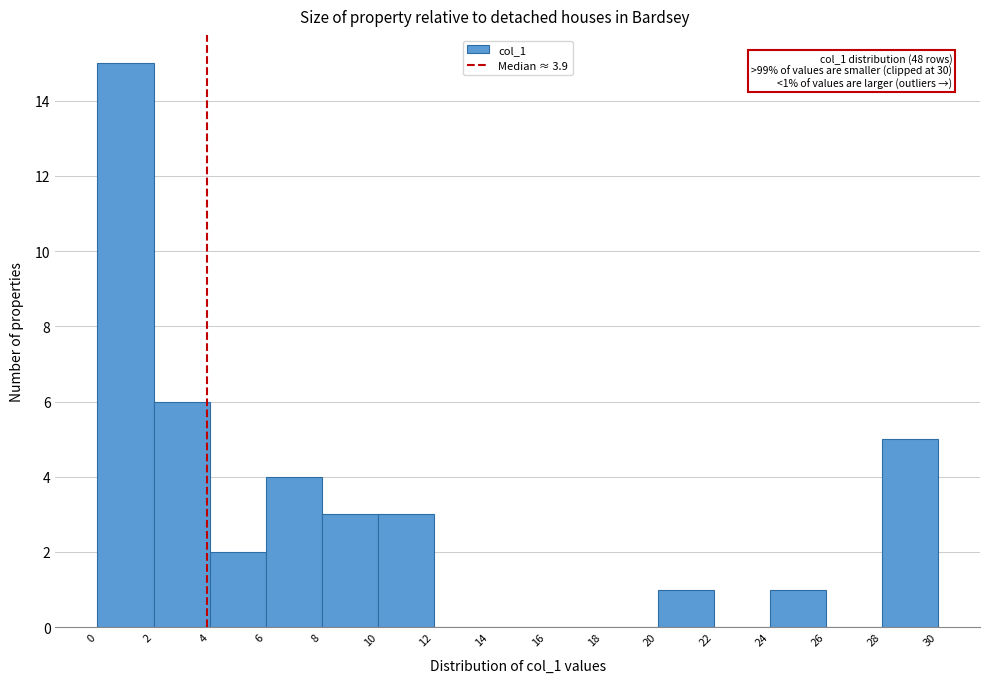

Which range on the x-axis has the tallest bar?

0 to 2